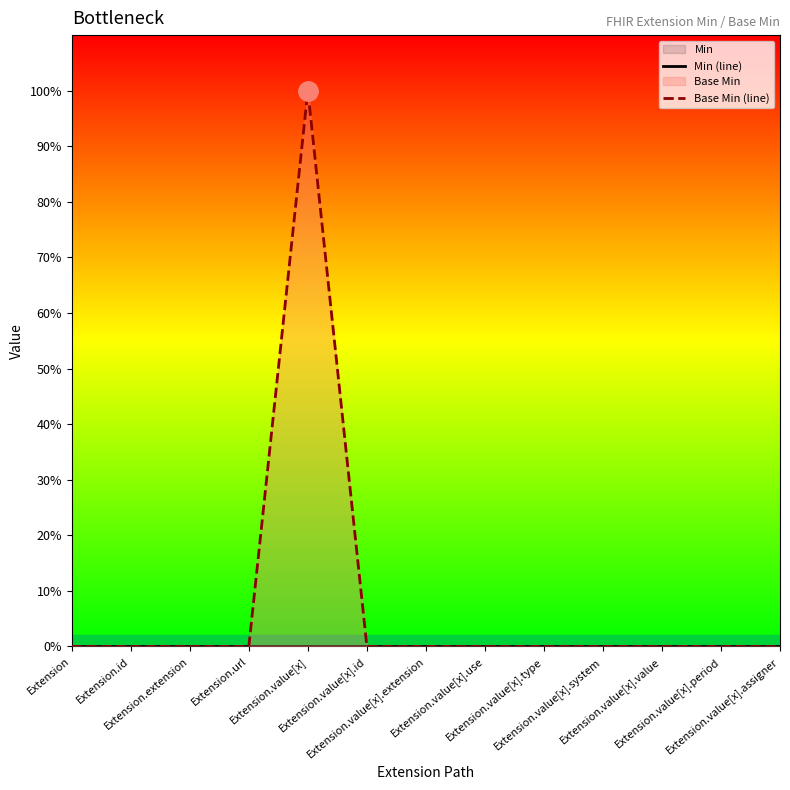

List the labels in order of Base Min (line) value, largest first.

Extension.value[x], Extension, Extension.id, Extension.extension, Extension.url, Extension.value[x].id, Extension.value[x].extension, Extension.value[x].use, Extension.value[x].type, Extension.value[x].system, Extension.value[x].value, Extension.value[x].period, Extension.value[x].assigner